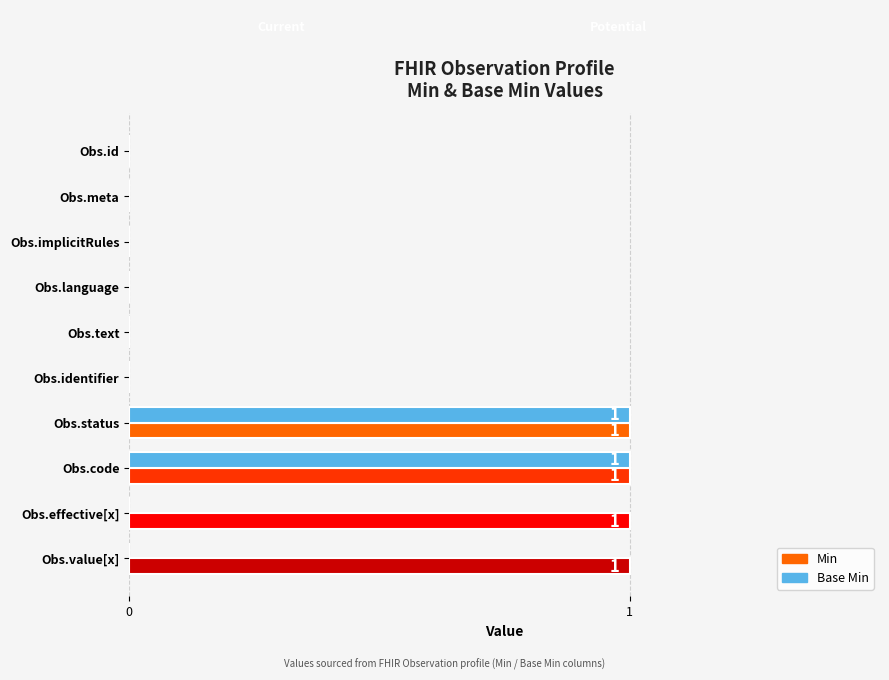

Is it true that Min equals 0 at Obs.identifier?

True